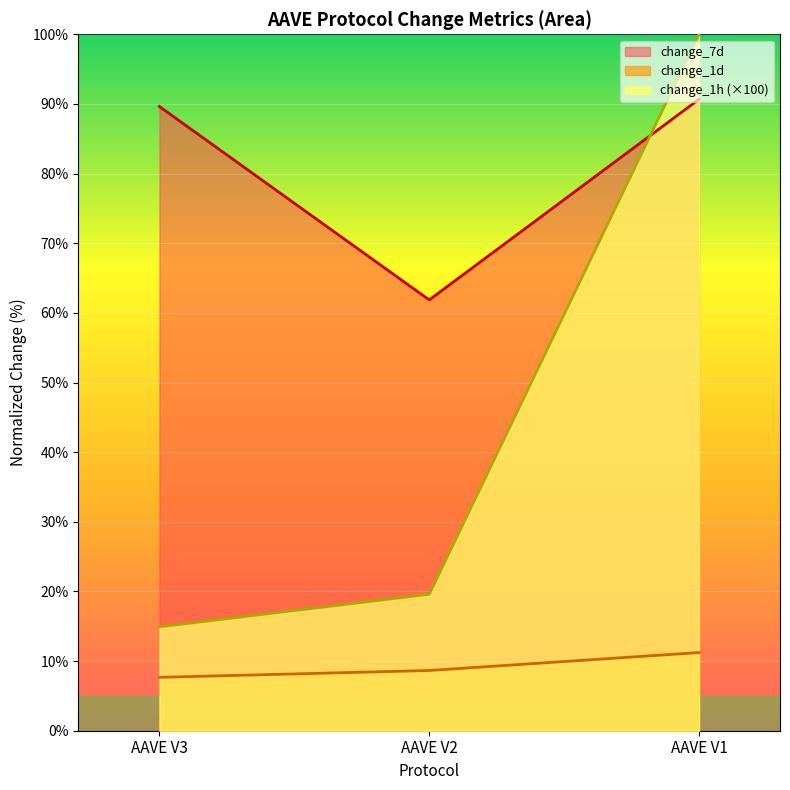

At which category is the sum across all series the highest?

AAVE V1